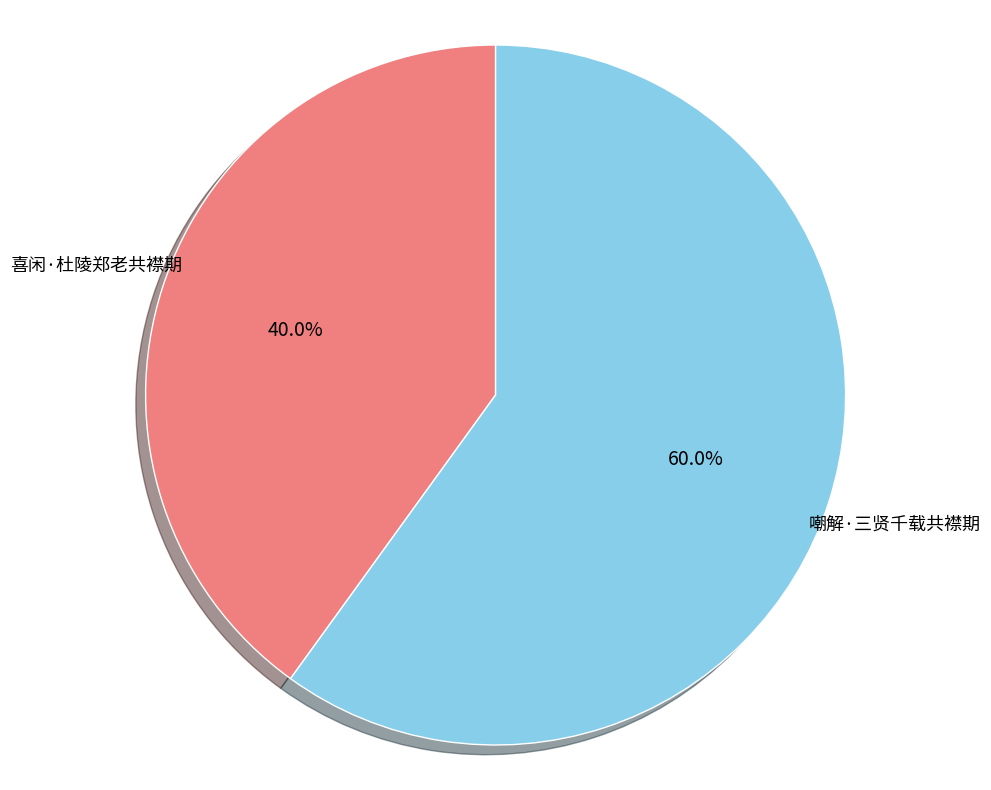

What is the total percentage of 喜闲·杜陵郑老共襟期 and 嘲解·三贤千载共襟期?

100.0%